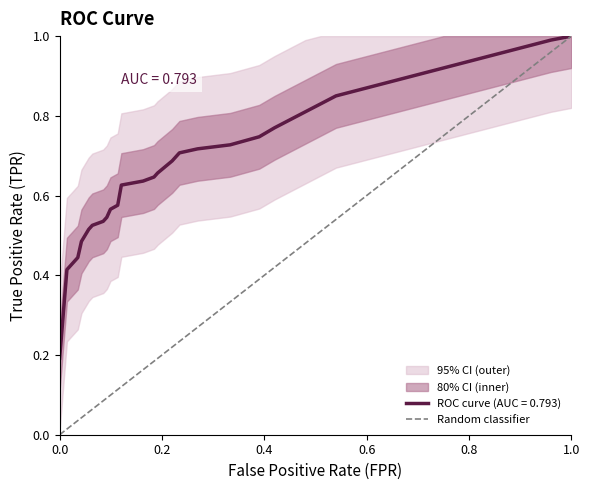

What is the difference between the maximum and minimum values?

1